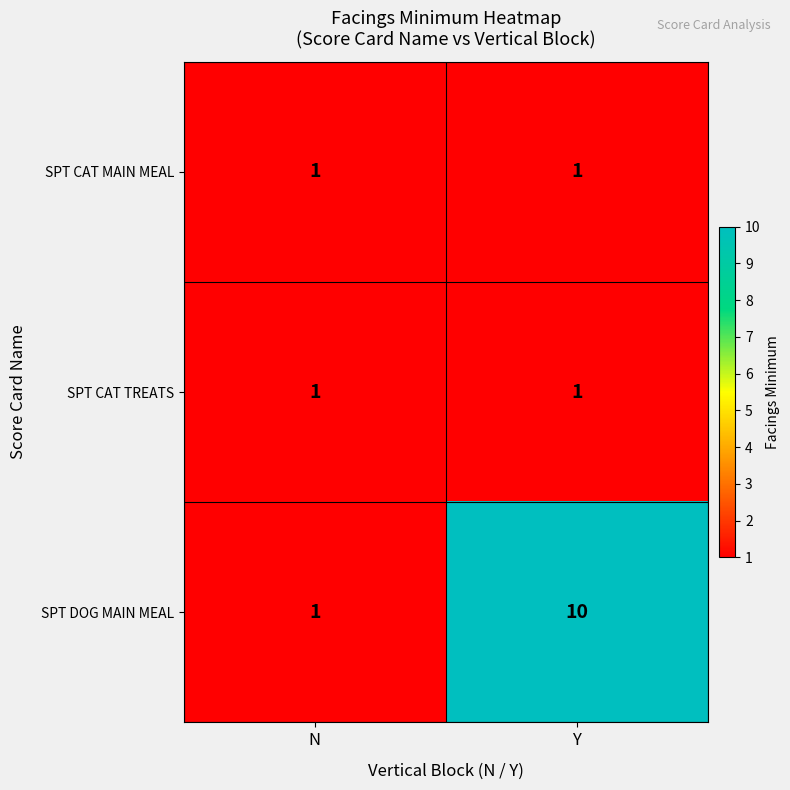

Which series has the largest total across all categories?

SPT DOG MAIN MEAL